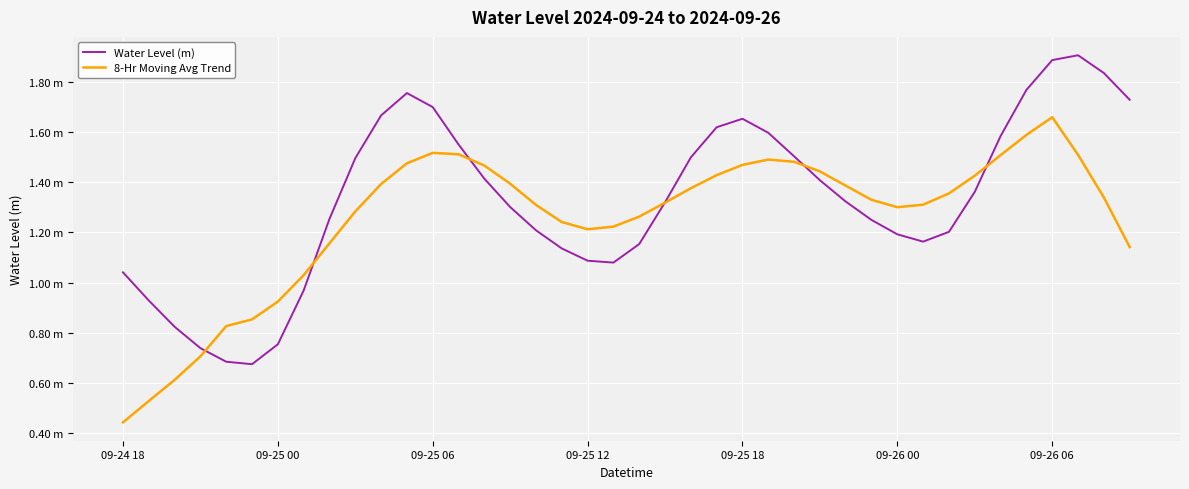

What is the value of the Water Level (m) point at the 23rd from the left?

1.5